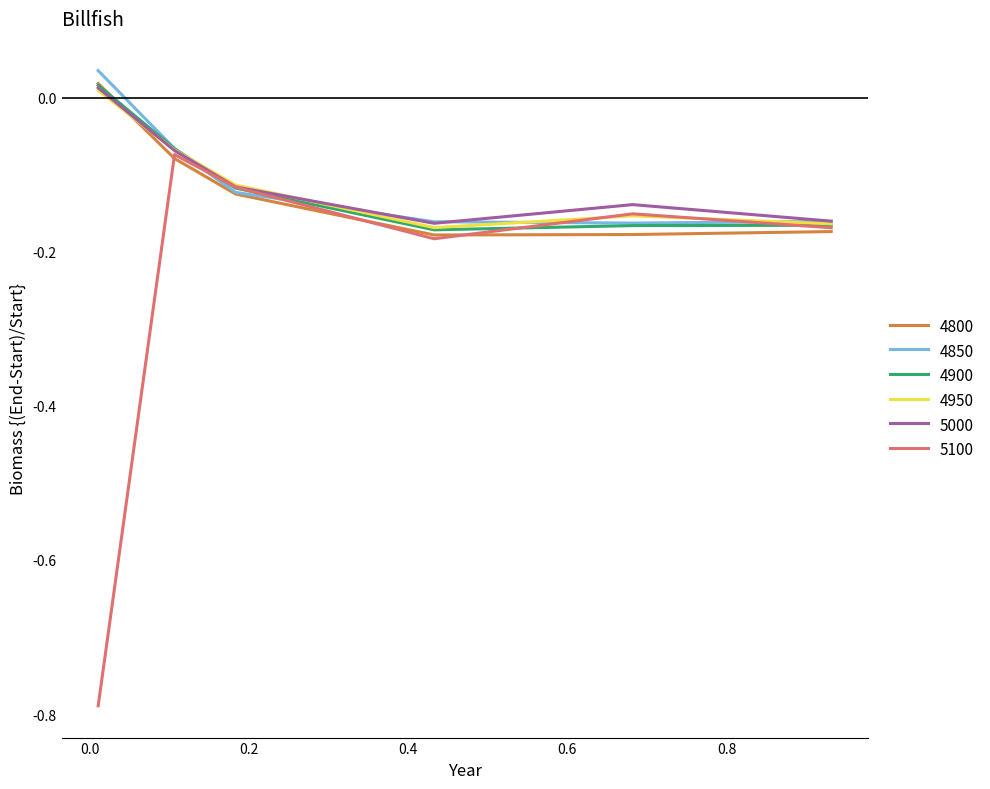

Which series has the widest spread of values?

5100